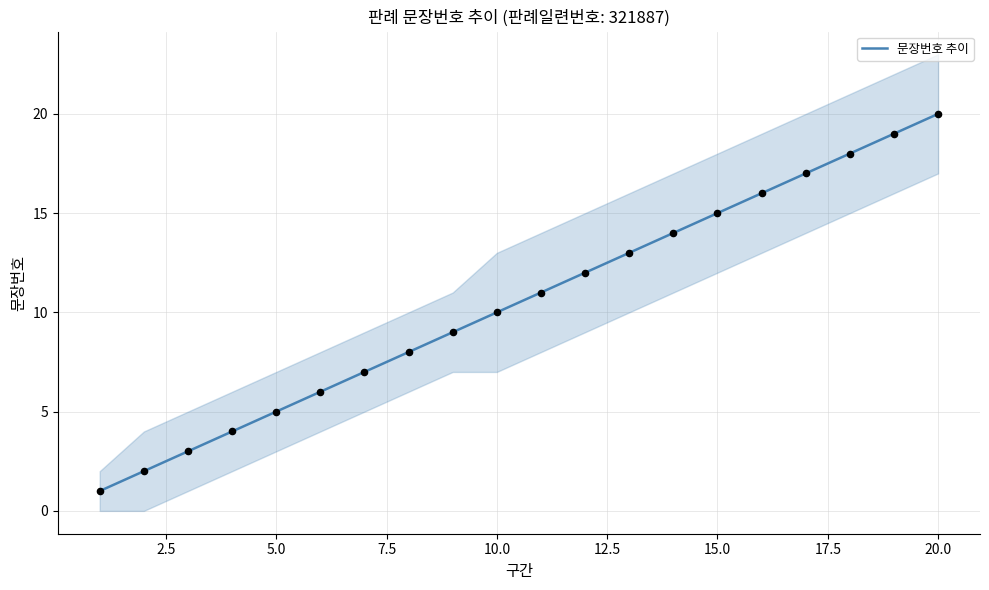

What is the highest value of the 문장번호 추이 series?

20